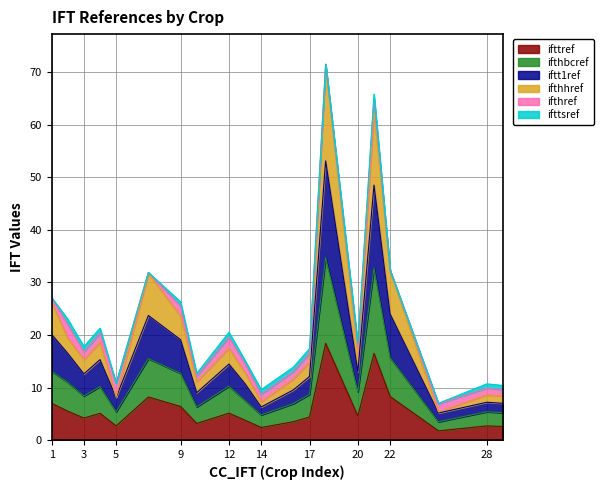

What is the value of the iftt1ref point at the 15th from the left?

13.0